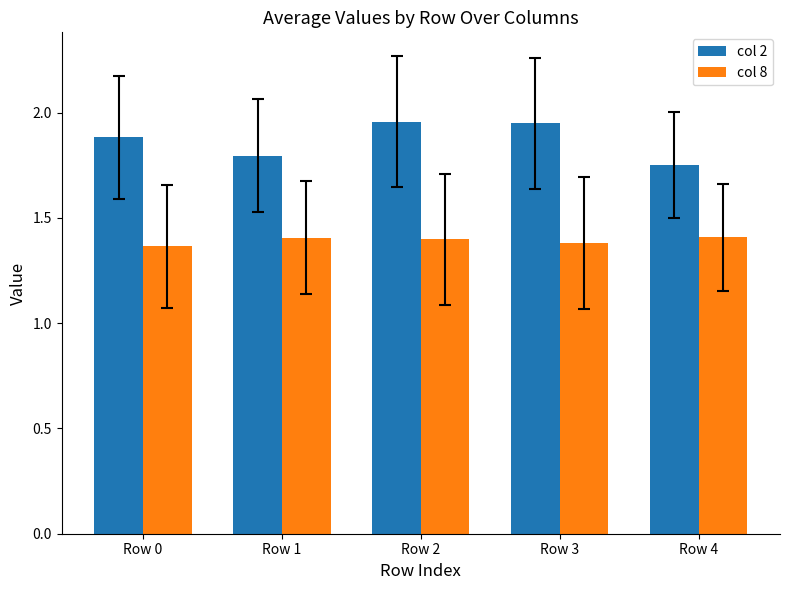

Which series has the largest total across all categories?

col 2